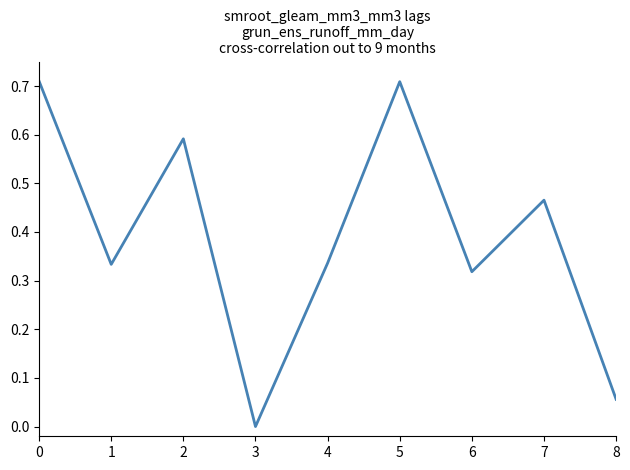

What is the change in value from 0 to 8?

-0.7